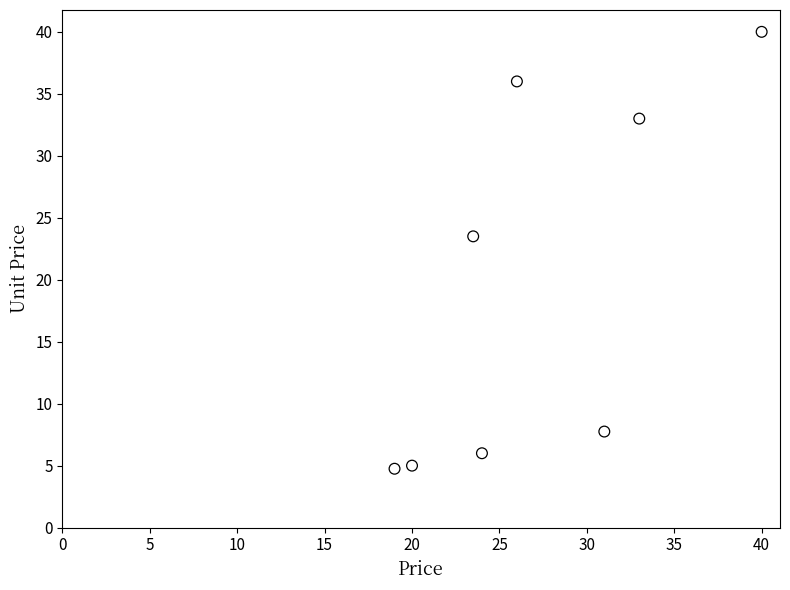

What is the average X value?

27.1